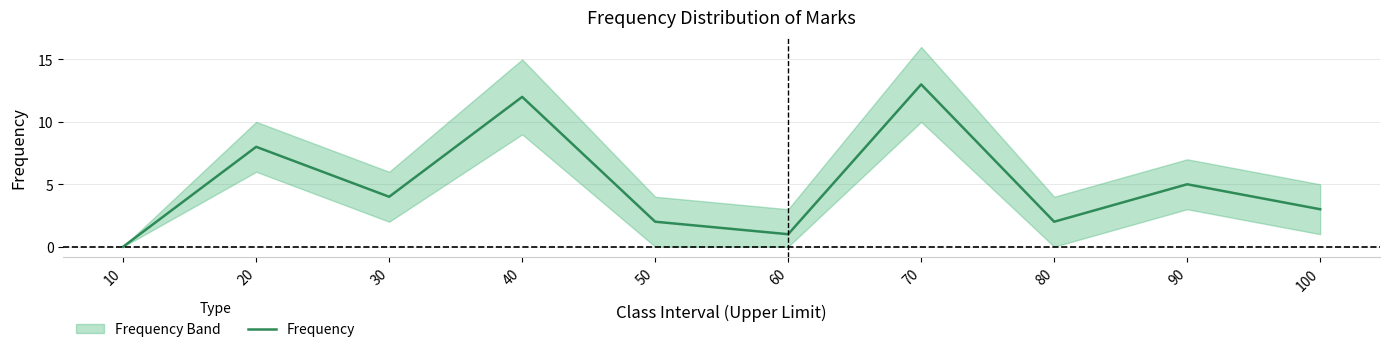

True or false: the data shows 3 at 50.

False